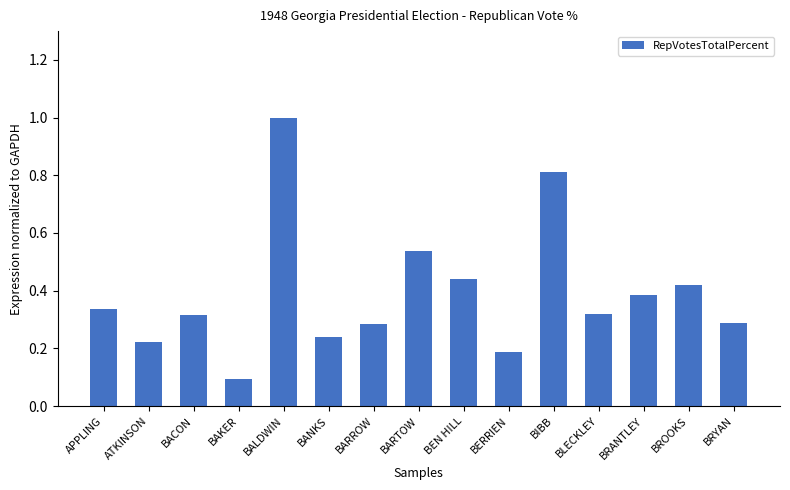

Count the number of data series in this chart.

1